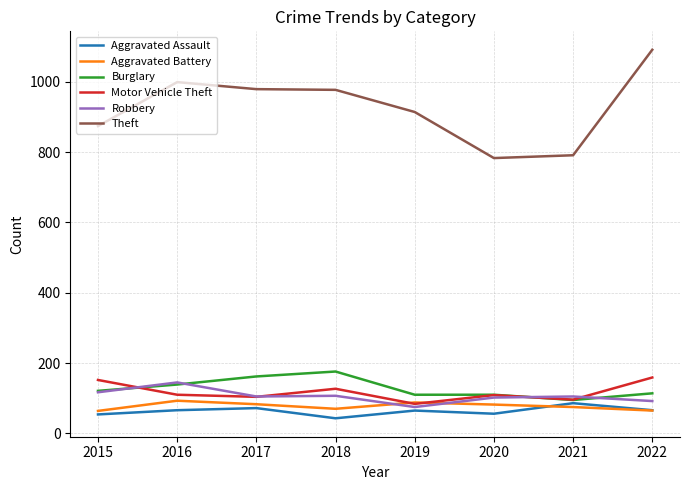

What is the difference between the highest and lowest values at 2015?

820